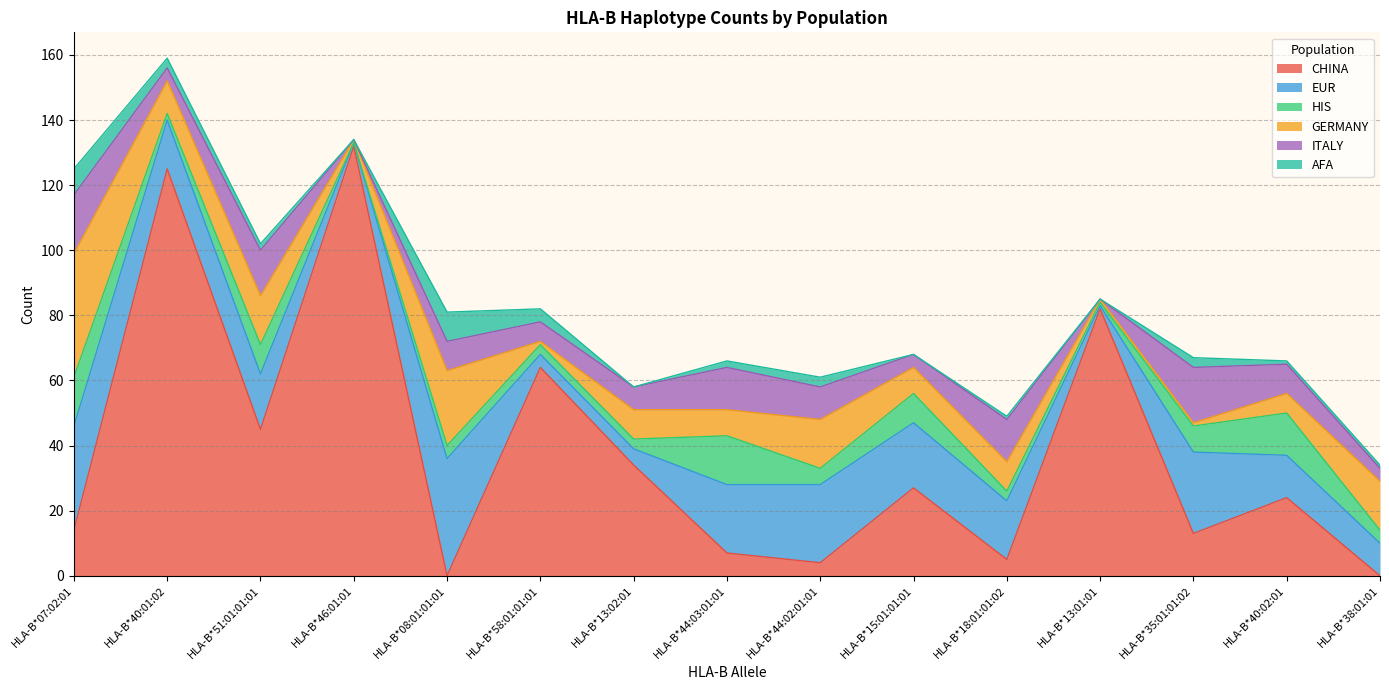

How many values in ITALY are above zero?

13